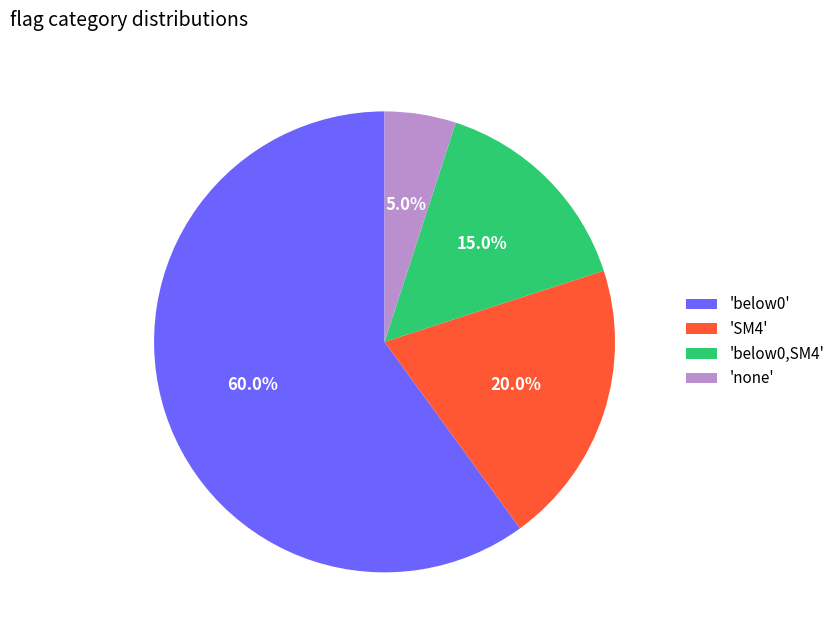

Does any single category account for the majority?

Yes